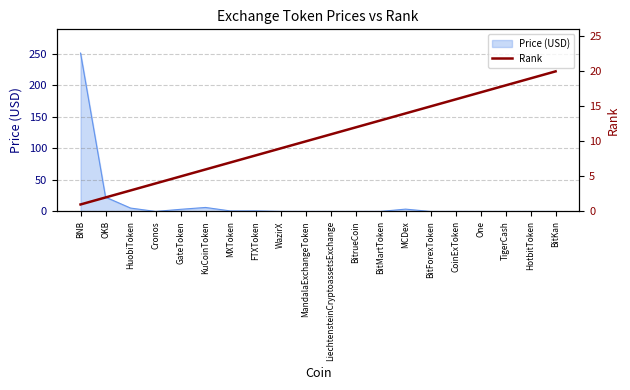

What is the highest value of the Price (USD) series?

251.2